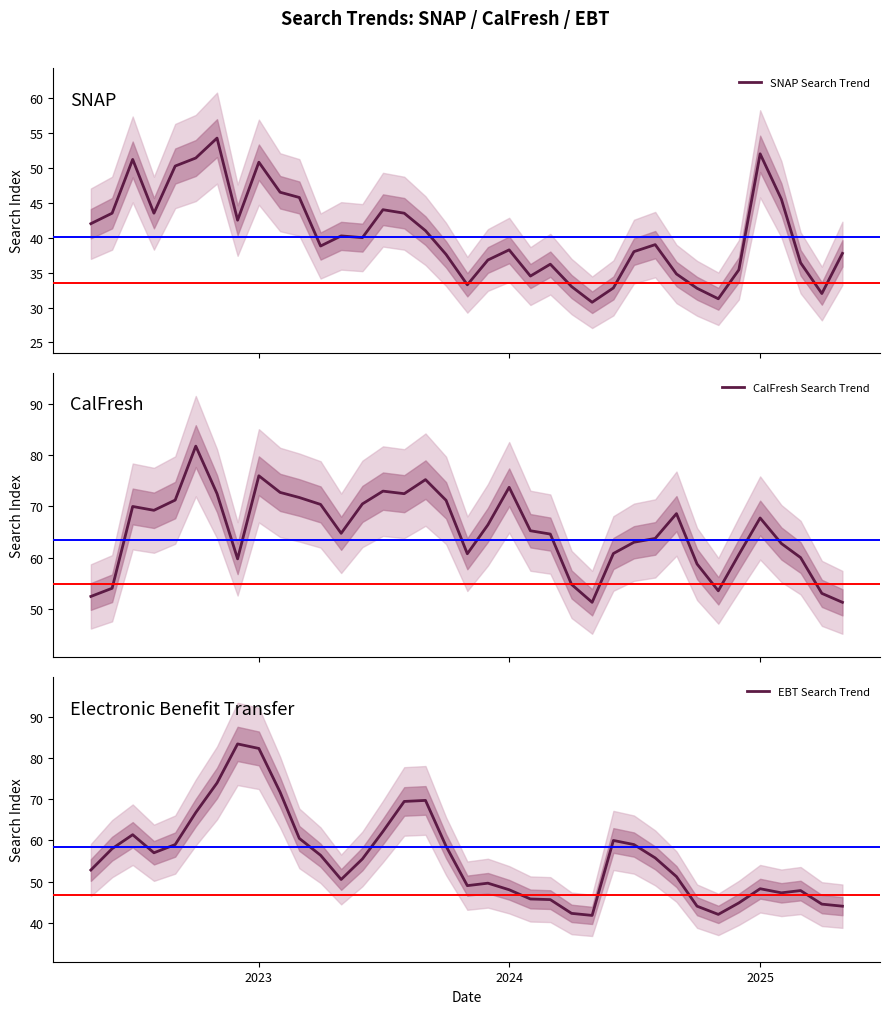

What is the greatest value displayed?

83.5